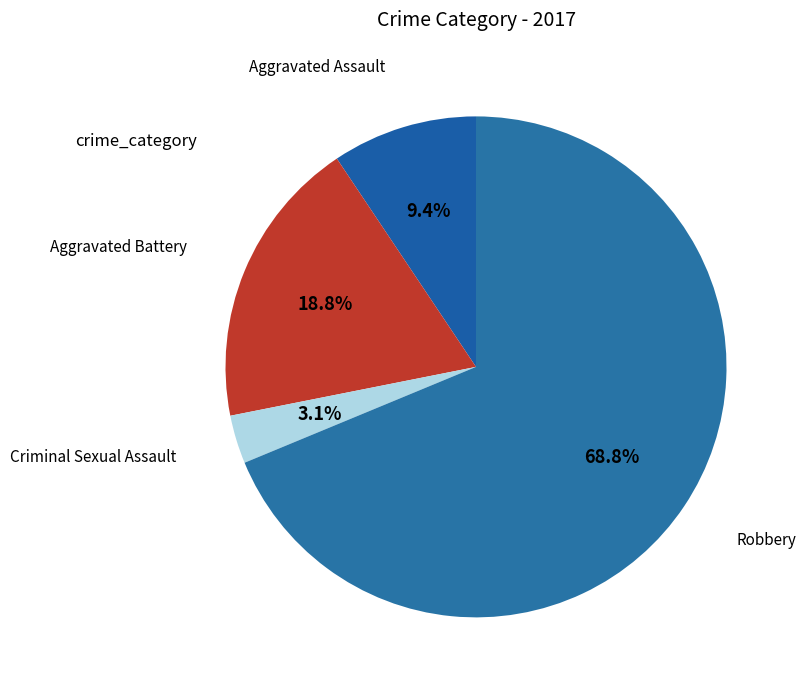

Count the number of slices in the pie.

4